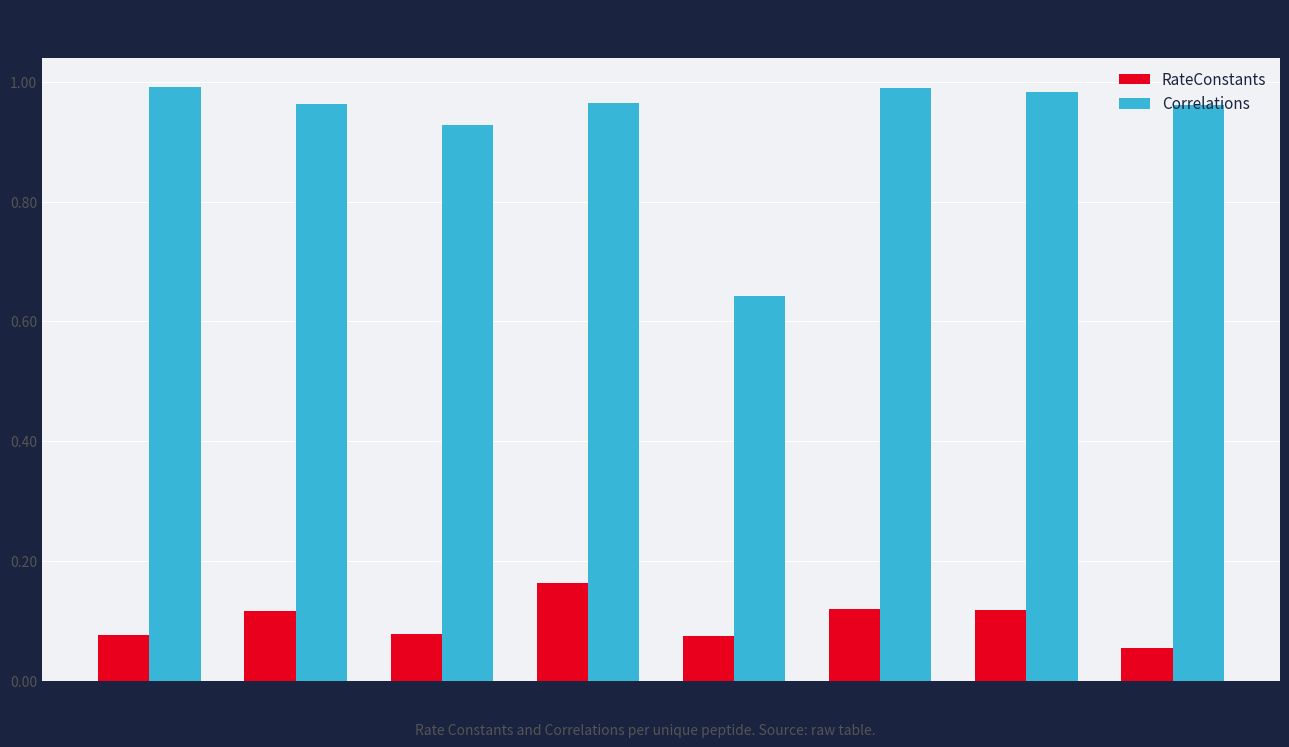

What is the sum of all RateConstants values?

0.8